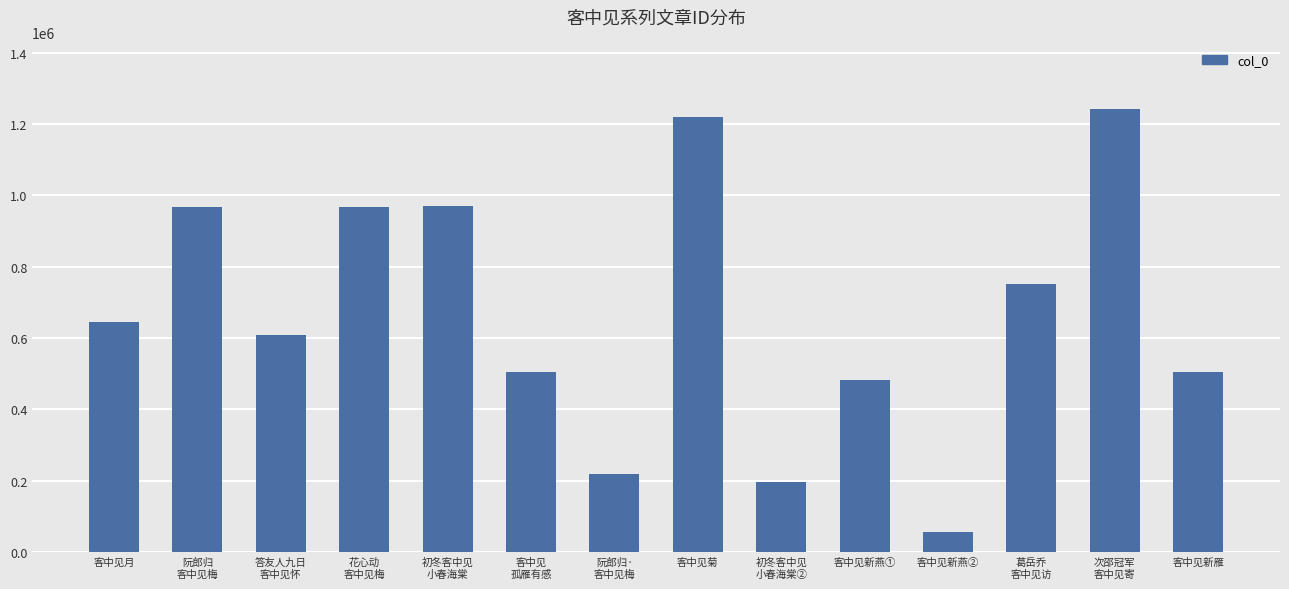

What is the label of the 14th bar from the left?

客中见新雁